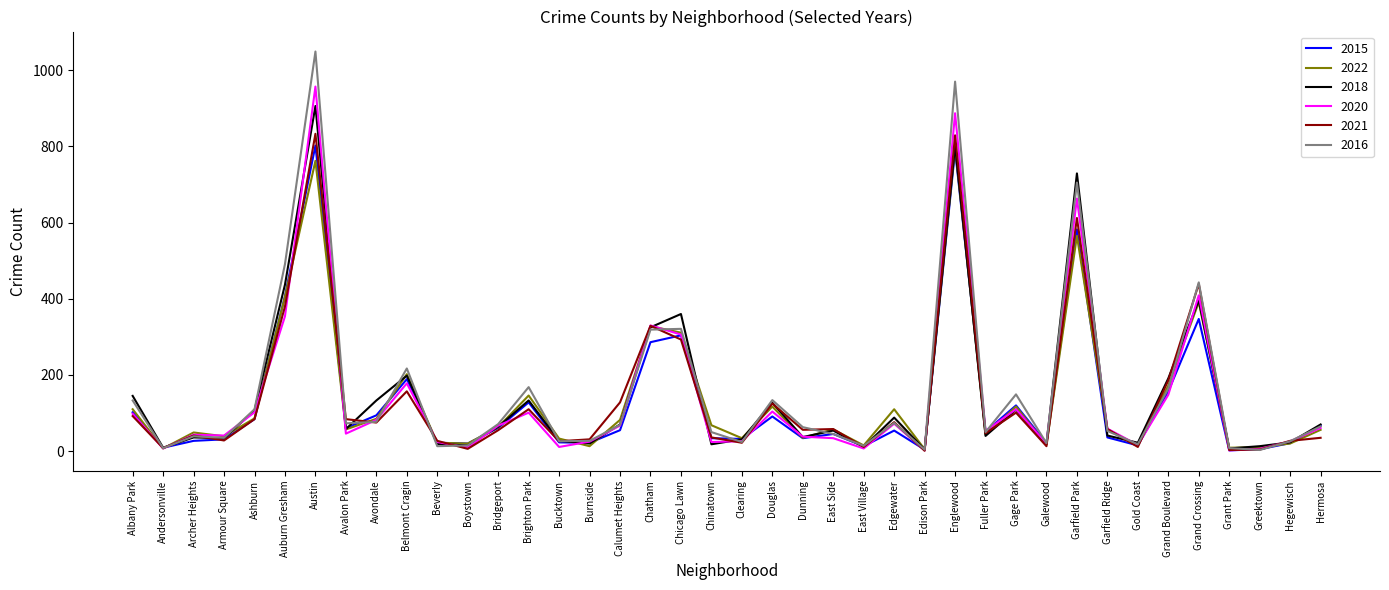

What is the difference between the second highest and second lowest values in the 2021 series?

826